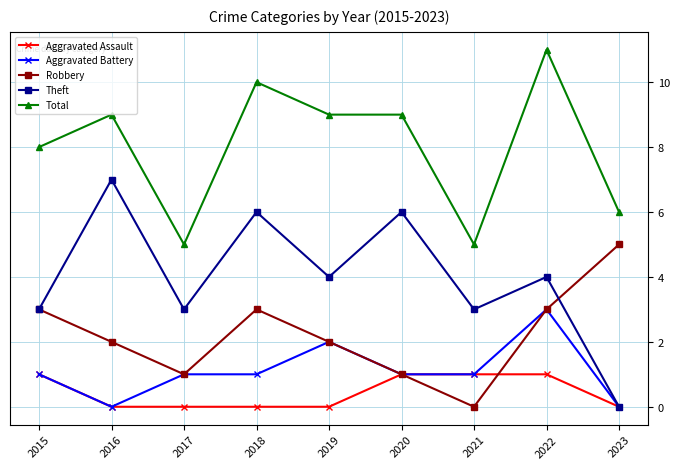

Is it true that Theft equals 6 at 2022?

False